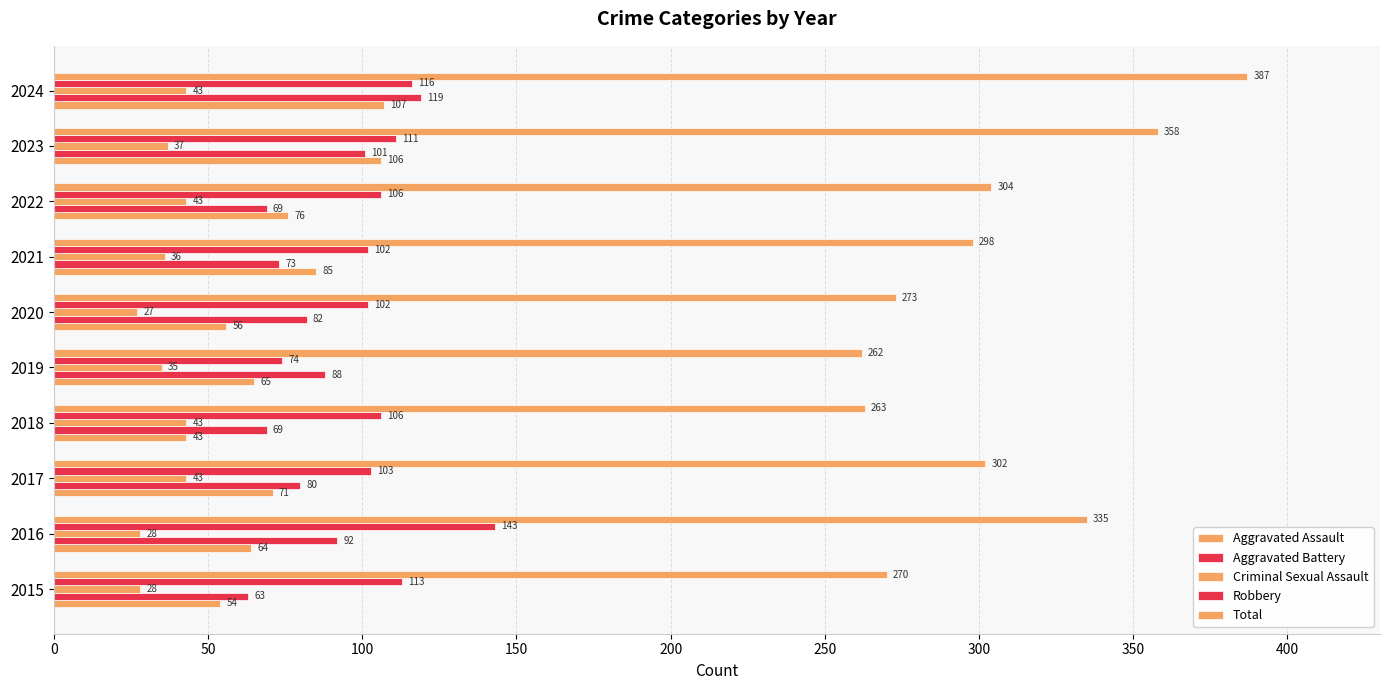

What is the lowest value of the Aggravated Battery series?

63